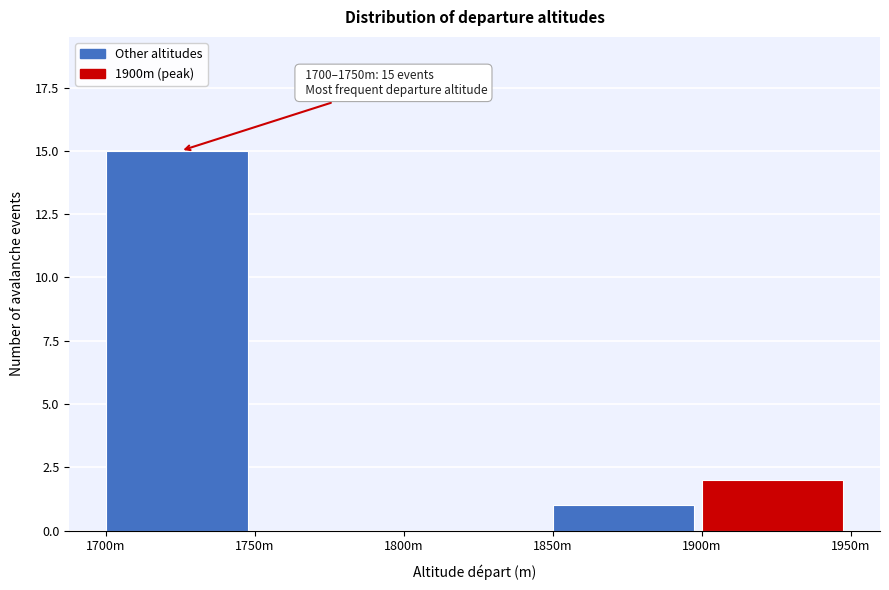

Reading right to left, list all the values displayed in this chart.

1900m=2	1850m=1	1800m=0	1750m=0	1700m=15